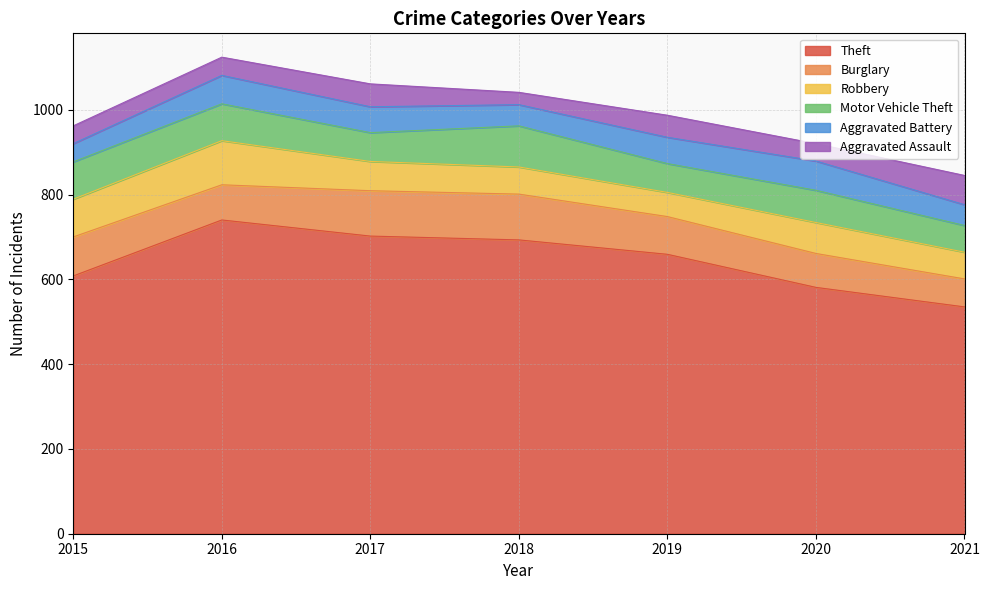

What is the difference between the highest and lowest values at 2015?

566